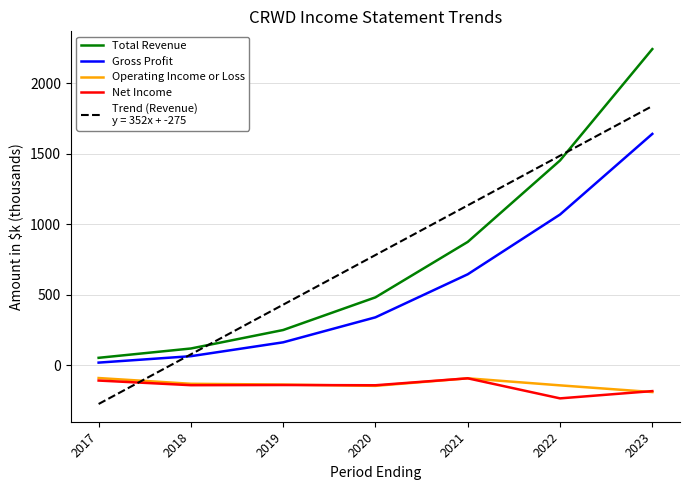

What is the greatest value displayed?

2241.2